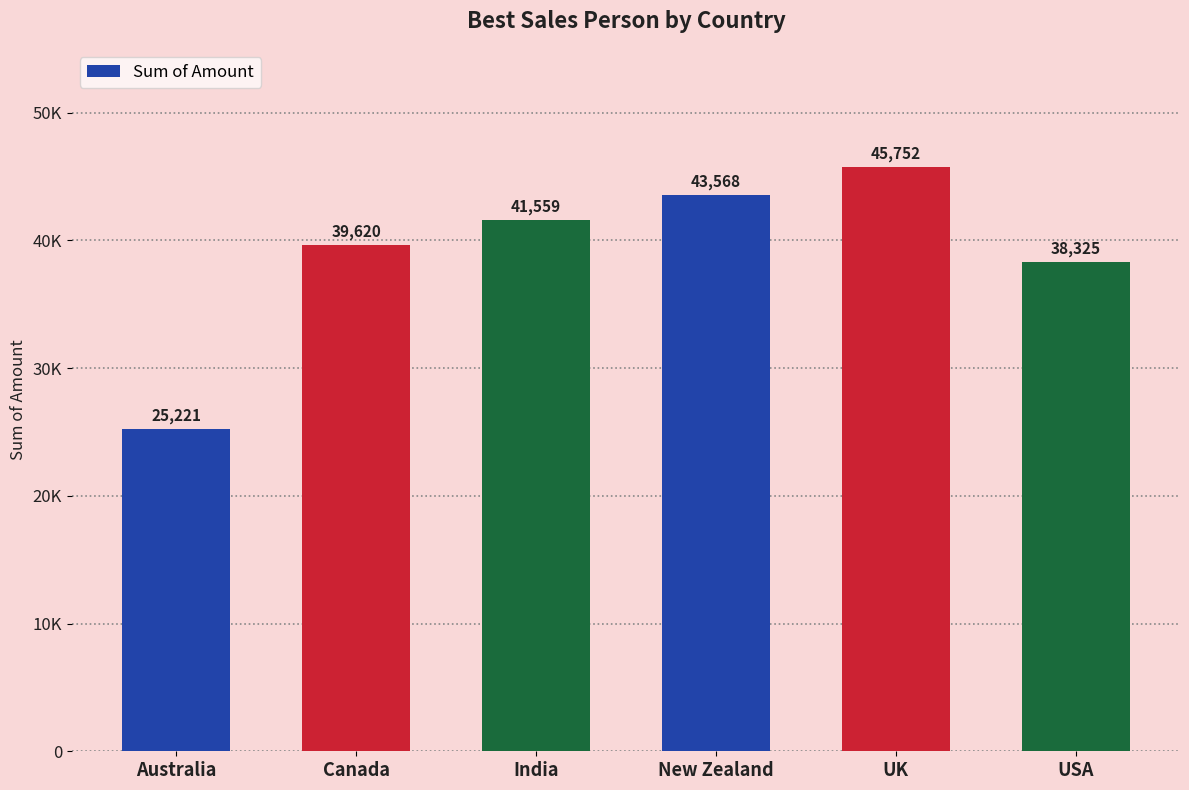

Which category has the lowest value across all series?

Australia